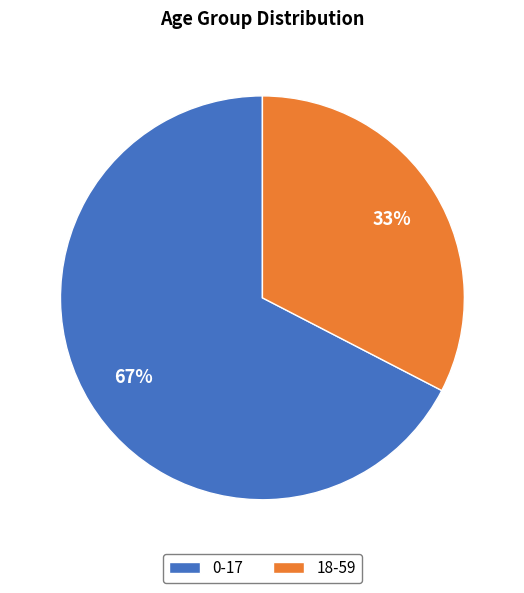

Is it true that 18-59 is 33% of the pie?

True